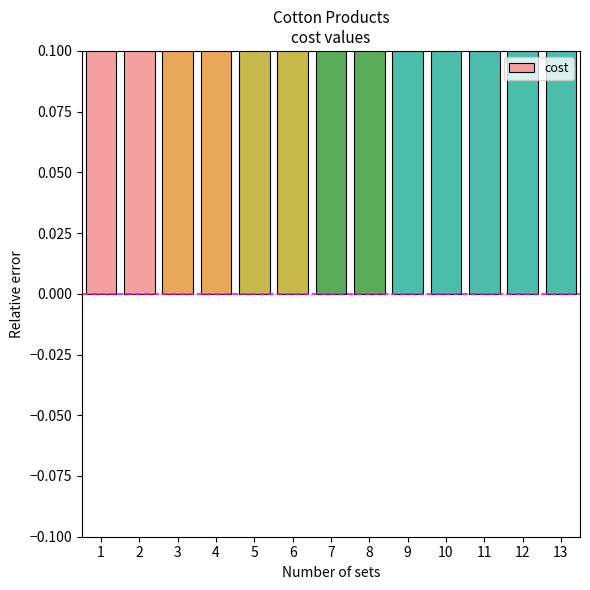

Is it true that the value at 8 is 112?

False